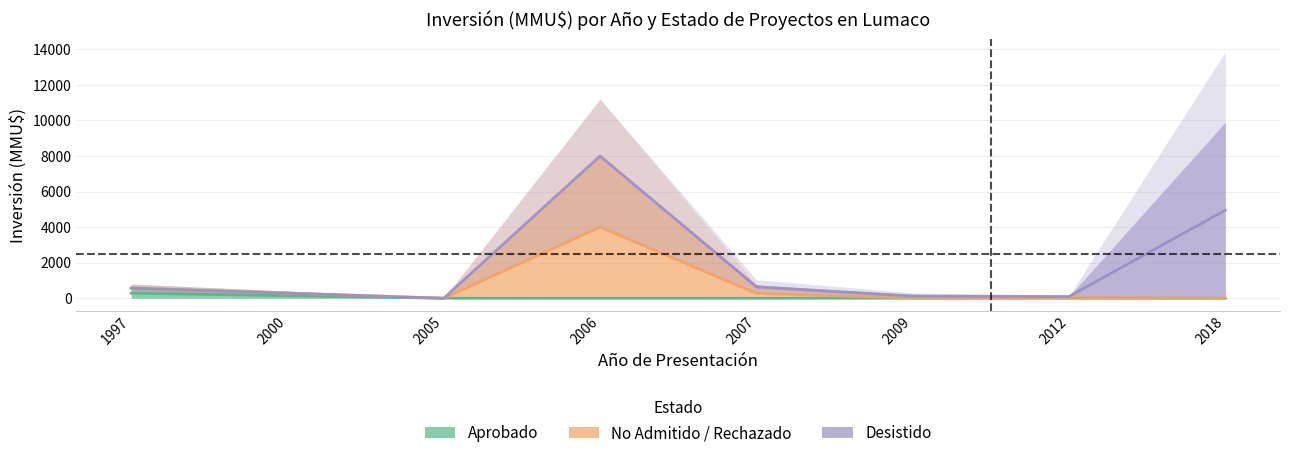

Count the number of data series in this chart.

3